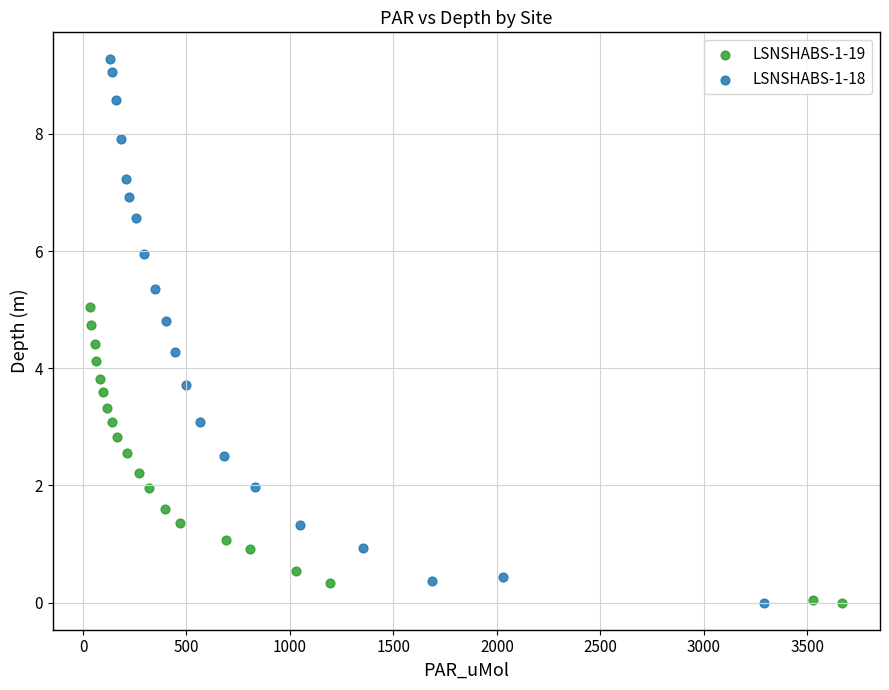

Which series has the largest Y range (max minus min)?

LSNSHABS-1-18